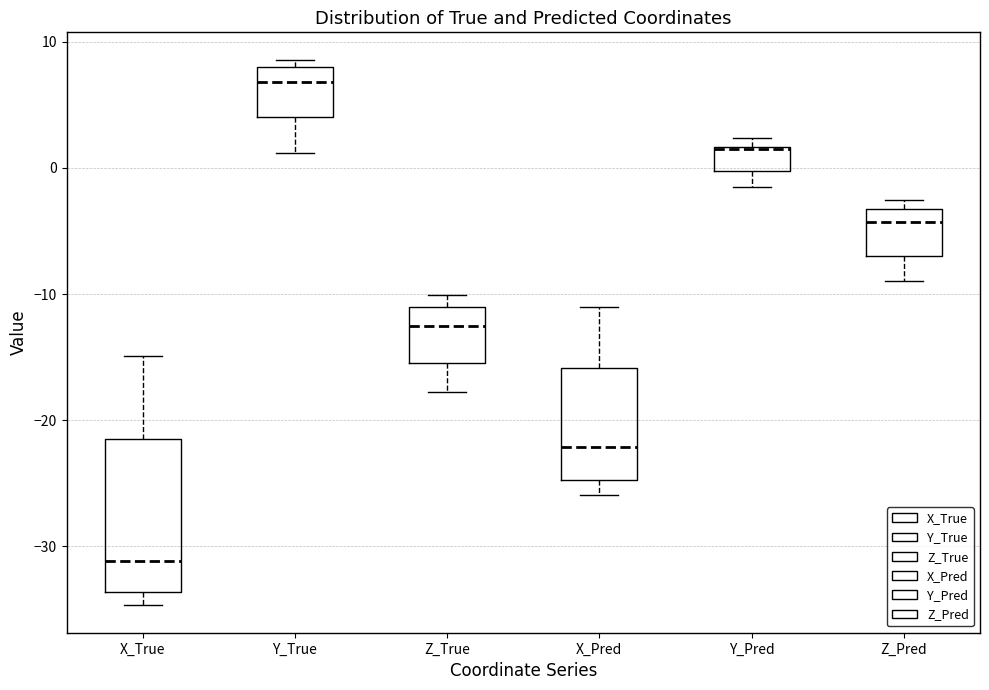

Where does the lower whisker of the box for Z_True end on the y-axis? The values are not printed on the chart, so give them approximately, as read against the axis.

-18